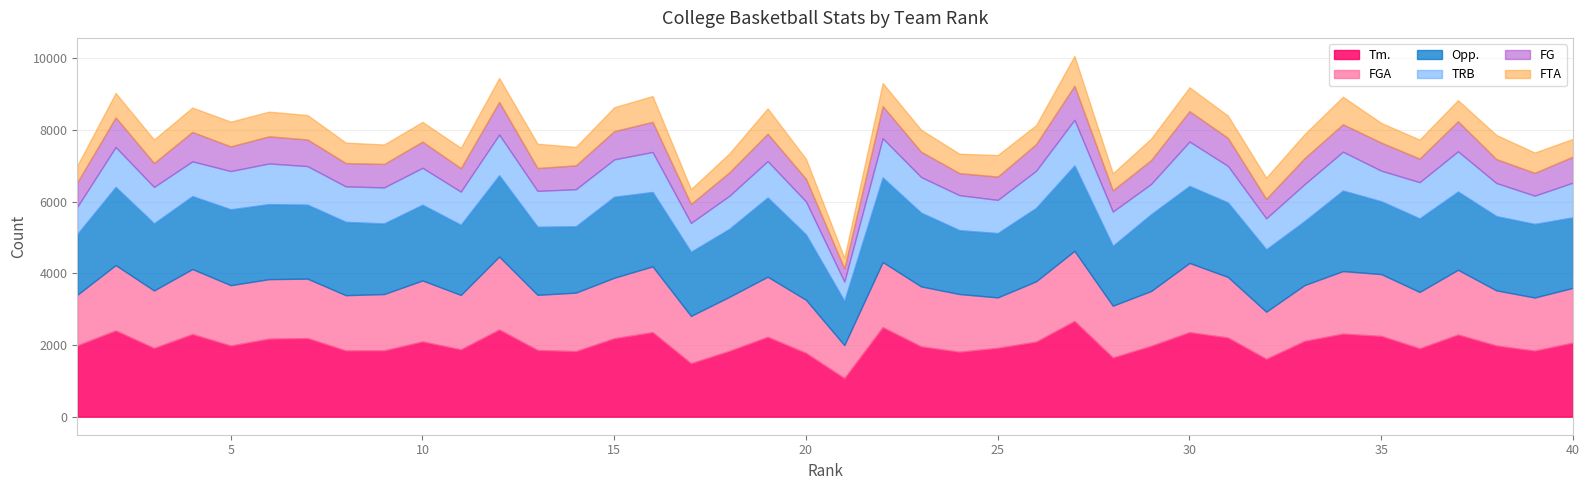

Rank the series at 38 from lowest to highest value.

FG, FTA, TRB, FGA, Tm., Opp.